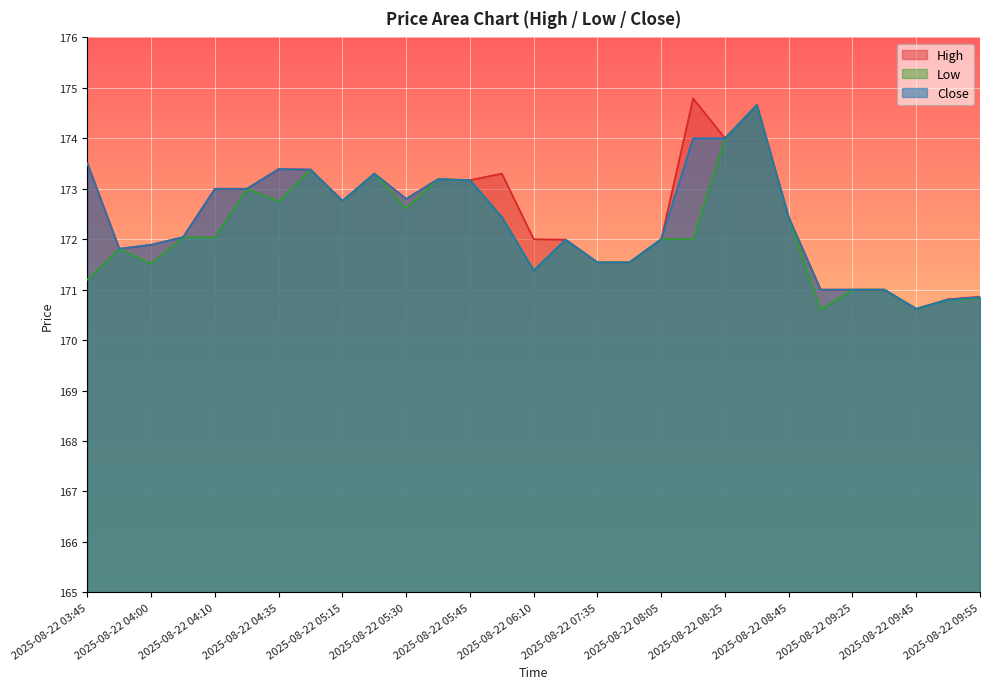

True or false: High has more than 2 points higher than both neighbors.

True